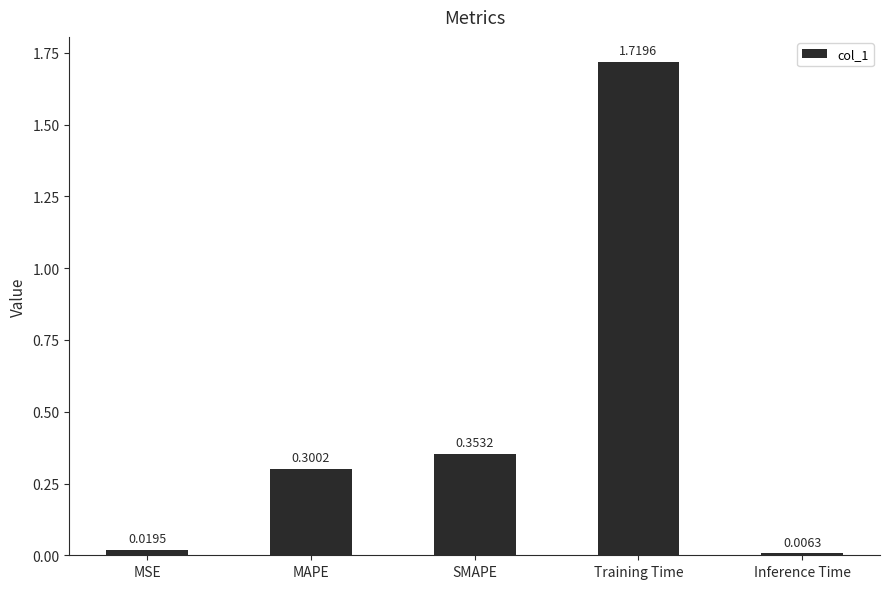

Which has a higher value, Inference Time or SMAPE?

SMAPE